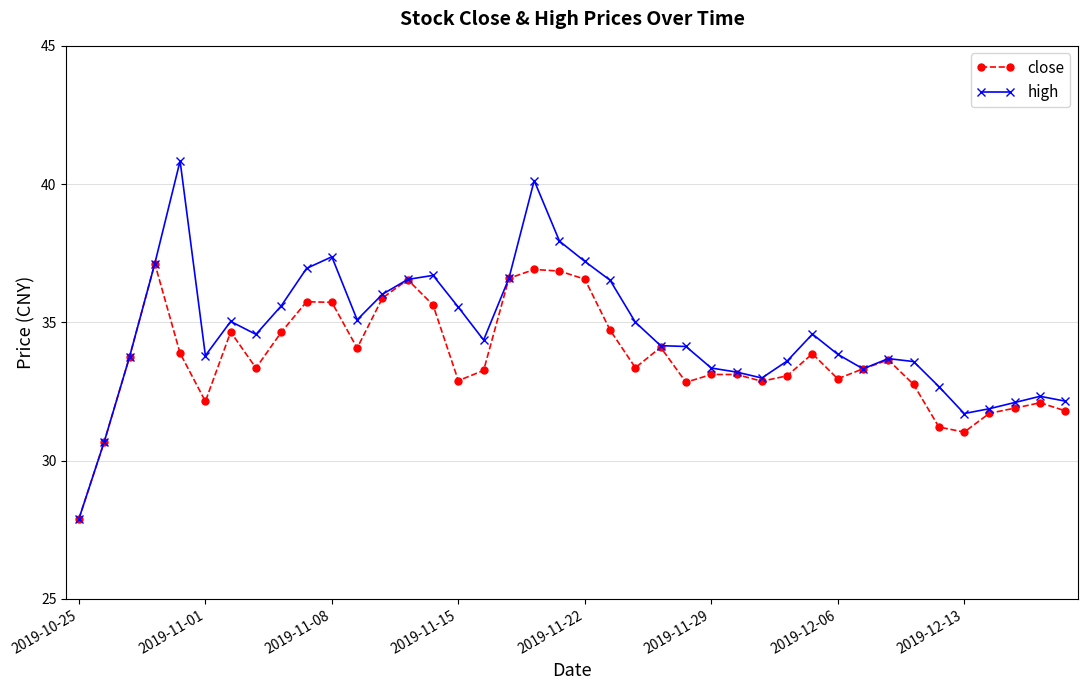

Is this an area chart (filled region under the line)?

No